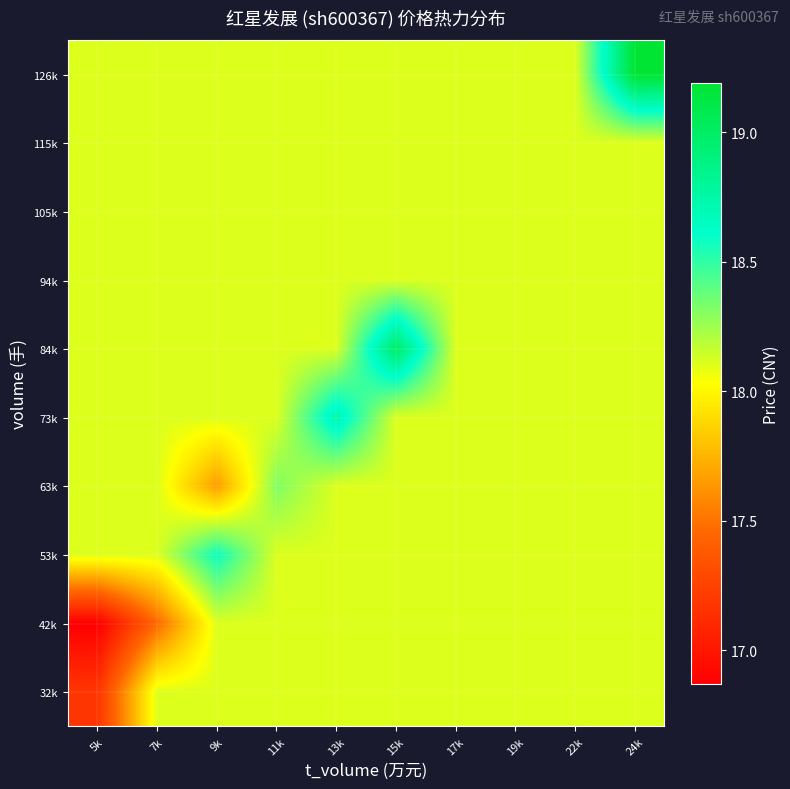

At which category does the chart reach its peak across all series?

24k